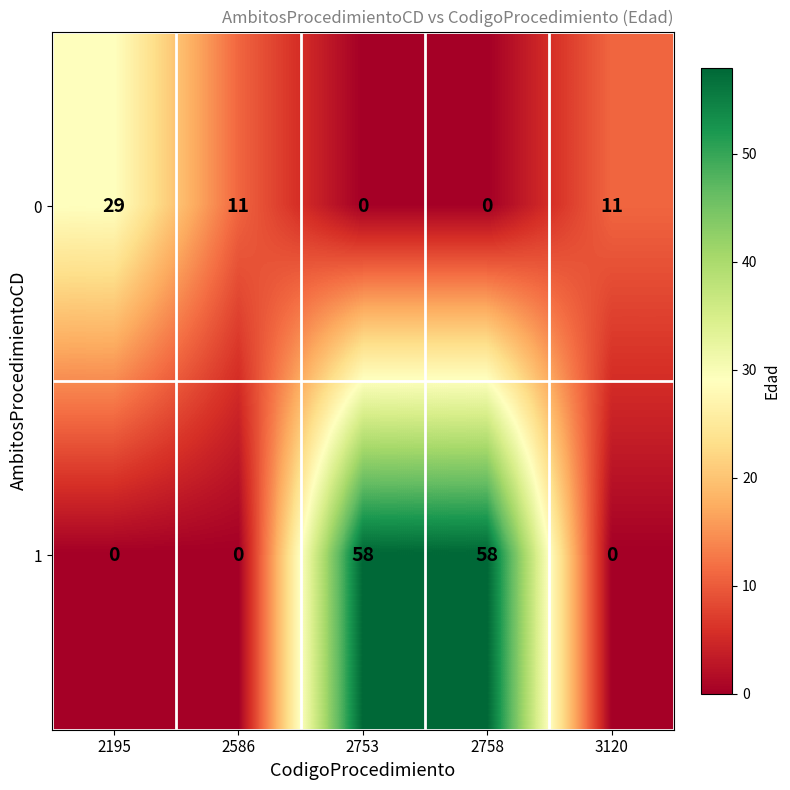

What is the total value across all series at 2758?

58